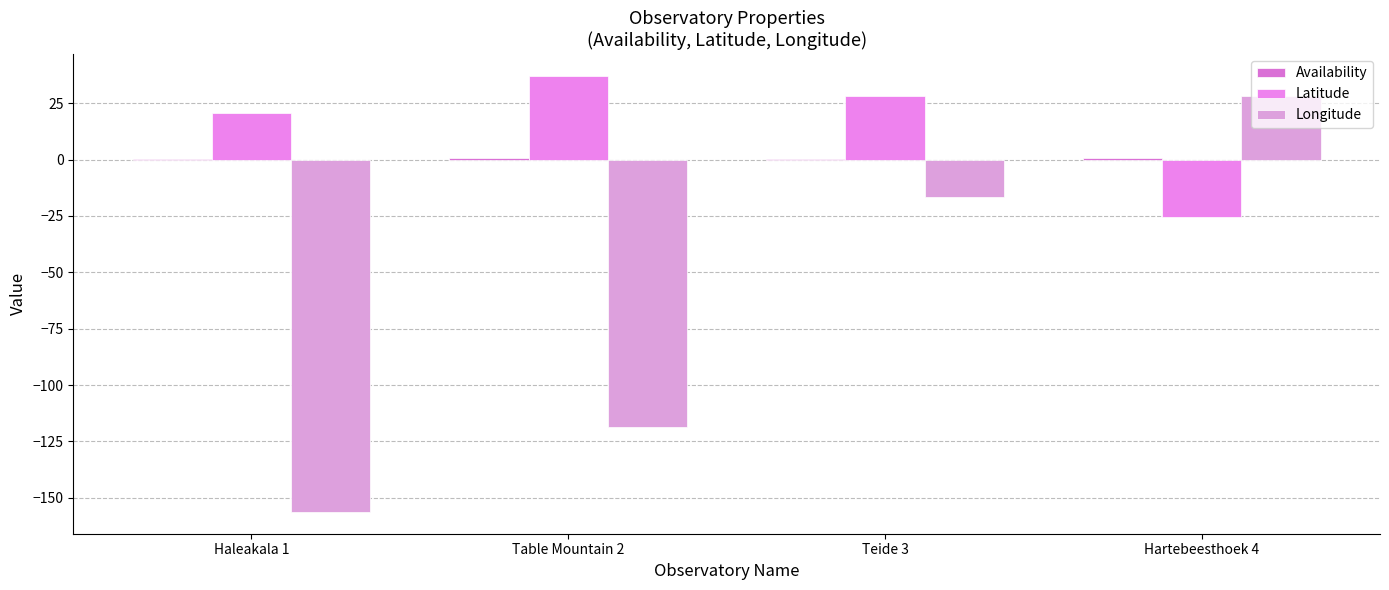

What is the total value across all series at Haleakala 1?

-135.2